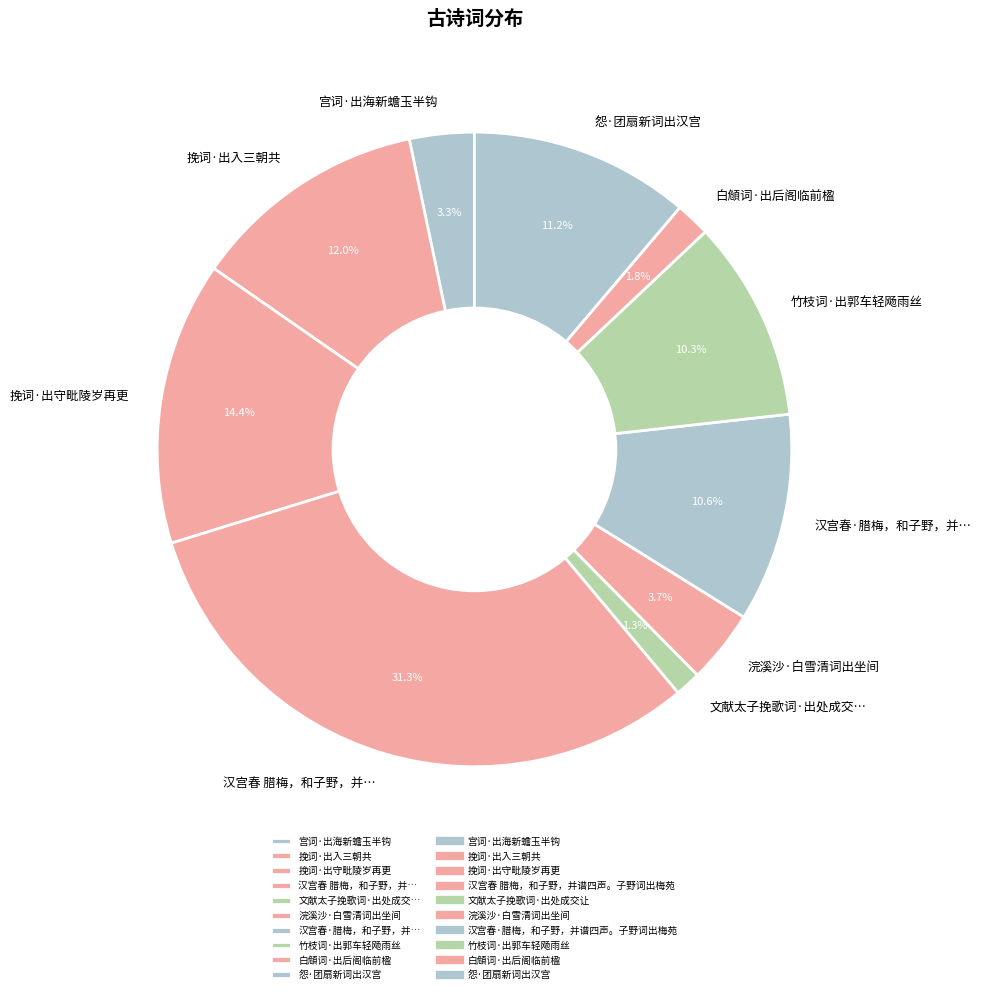

Count the number of slices in the pie.

10